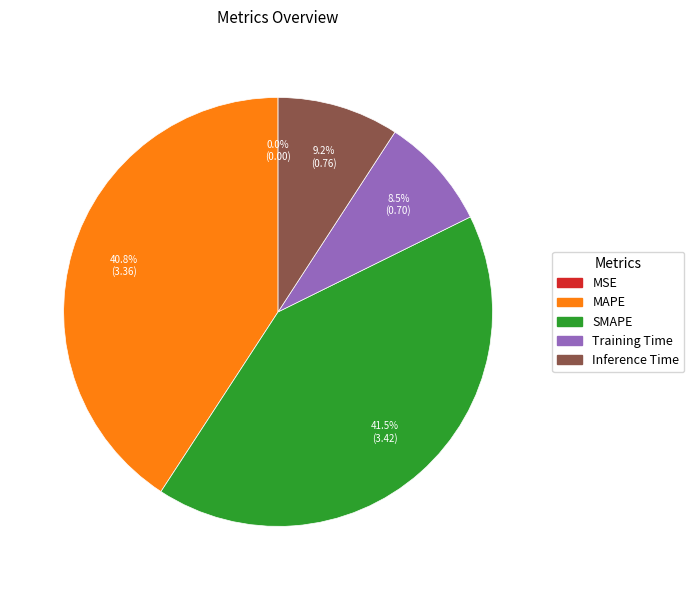

To the nearest percent, what is the combined percentage of SMAPE and Training Time?

50%